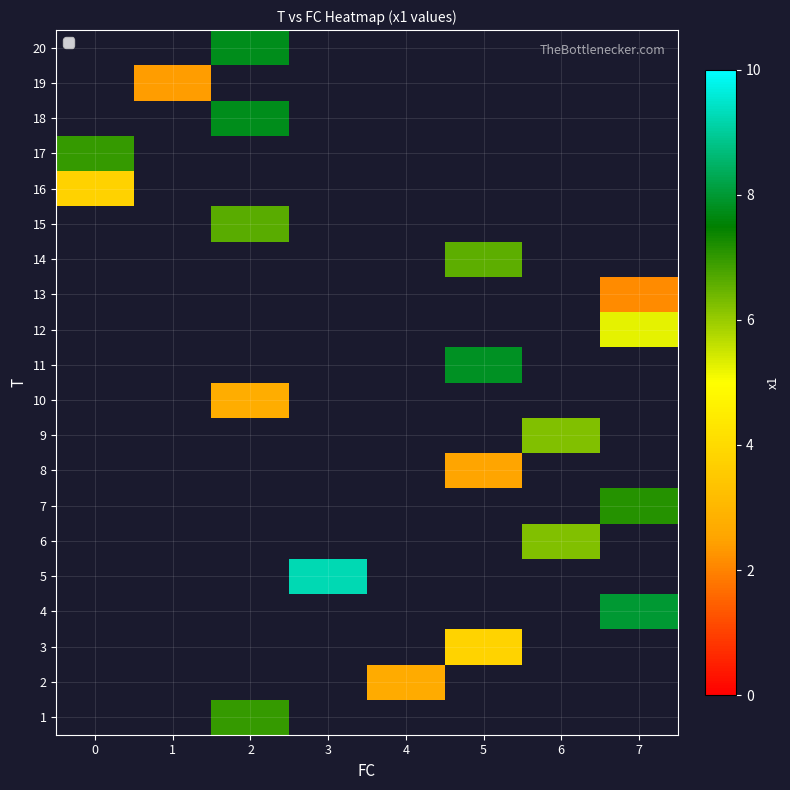

Between 2 and 4, which is larger?

4